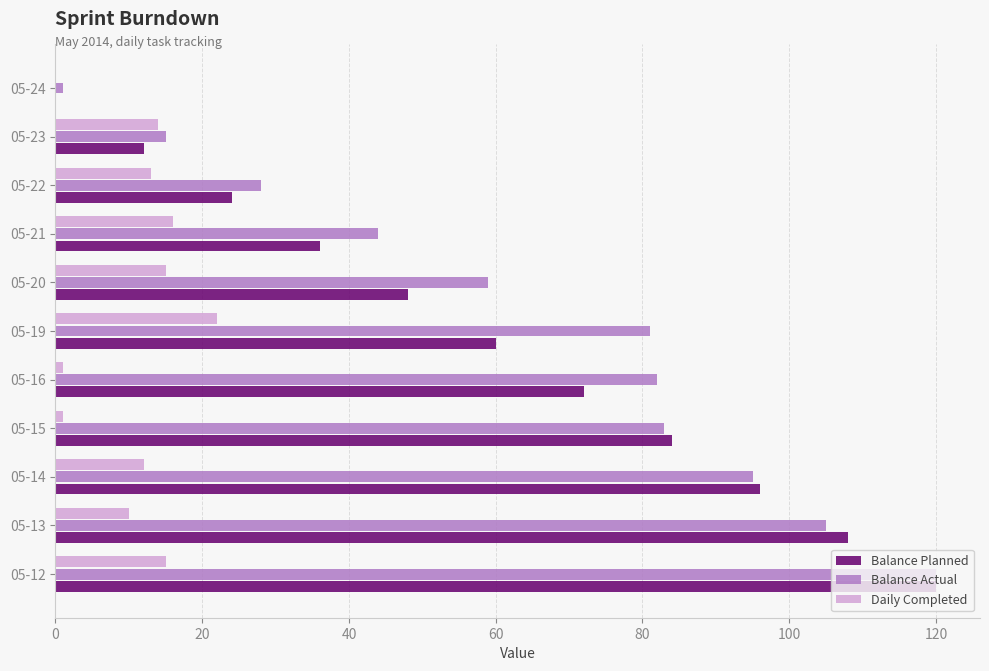

Is the value of Balance Actual at 05-14 greater than the value of Daily Completed at 05-23?

Yes